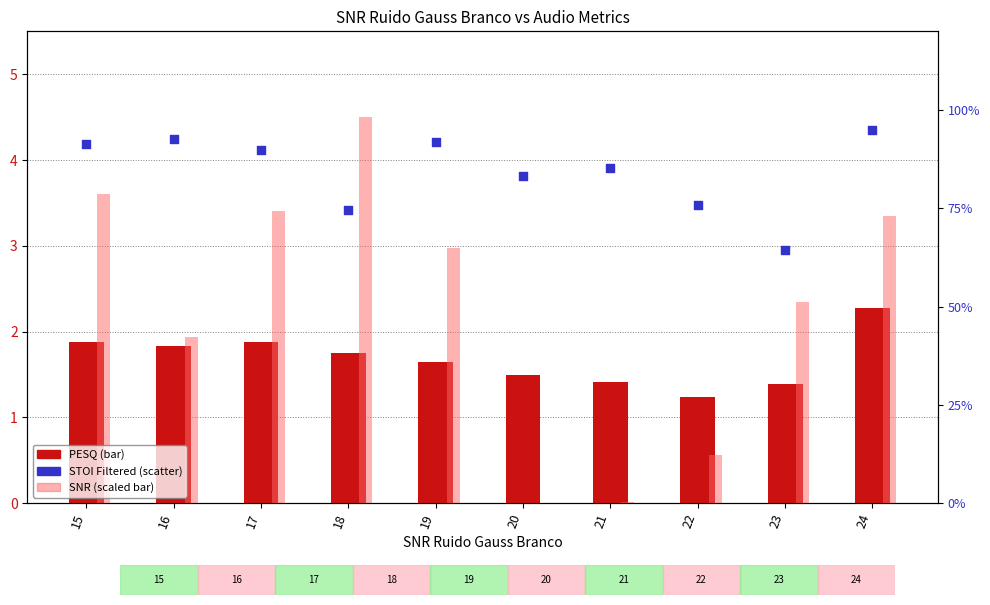

What are all the series names shown in the legend?

PESQ, SNR (scaled), STOI (Filtered)